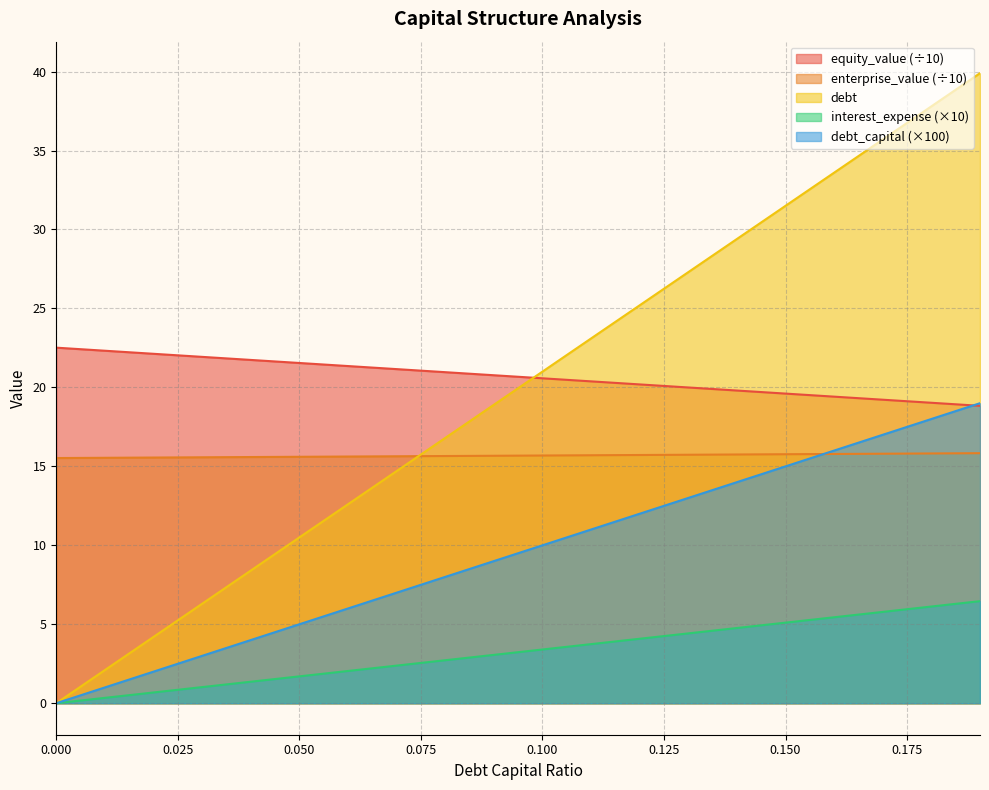

Reading left to right, list all the values displayed in this chart.

debt_capital: 0.0=0.0	0.01=2.1	0.02=4.2	0.03=6.3	0.04=8.4	0.05=10.5	0.06=12.6	0.07=14.7	0.08=16.8	0.09=18.9	0.1=21.0	0.11=23.1	0.12=25.2	0.13=27.3	0.14=29.4	0.15=31.5	0.16=33.6	0.17=35.7	0.18=37.8	0.19=39.9
equity_value: 0.0=22.5	0.01=22.3	0.02=22.1	0.03=21.9	0.04=21.7	0.05=21.5	0.06=21.4	0.07=21.2	0.08=21.0	0.09=20.8	0.1=20.6	0.11=20.4	0.12=20.2	0.13=20.0	0.14=19.8	0.15=19.6	0.16=19.4	0.17=19.2	0.18=19.0	0.19=18.8
enterprise_value: 0.0=15.5	0.01=15.5	0.02=15.6	0.03=15.6	0.04=15.6	0.05=15.6	0.06=15.6	0.07=15.6	0.08=15.7	0.09=15.7	0.1=15.7	0.11=15.7	0.12=15.7	0.13=15.7	0.14=15.8	0.15=15.8	0.16=15.8	0.17=15.8	0.18=15.8	0.19=15.8
debt: 0.0=0.0	0.01=1.0	0.02=2.0	0.03=3.0	0.04=4.0	0.05=5.0	0.06=6.0	0.07=7.0	0.08=8.0	0.09=9.0	0.1=10.0	0.11=11.0	0.12=12.0	0.13=13.0	0.14=14.0	0.15=15.0	0.16=16.0	0.17=17.0	0.18=18.0	0.19=19.0
interest_expense: 0.0=0.0	0.01=0.3	0.02=0.7	0.03=1.0	0.04=1.4	0.05=1.7	0.06=2.0	0.07=2.4	0.08=2.7	0.09=3.1	0.1=3.4	0.11=3.7	0.12=4.1	0.13=4.4	0.14=4.8	0.15=5.1	0.16=5.4	0.17=5.8	0.18=6.1	0.19=6.5